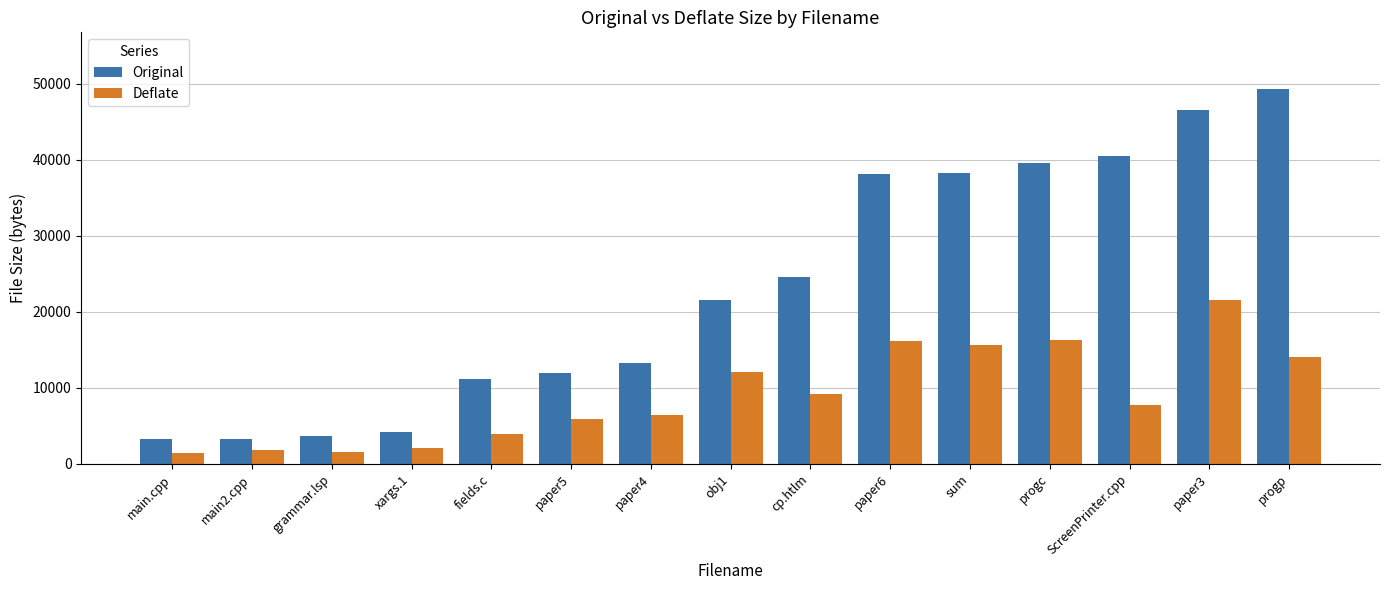

List the series in order of their overall mean, lowest first.

Deflate, Original